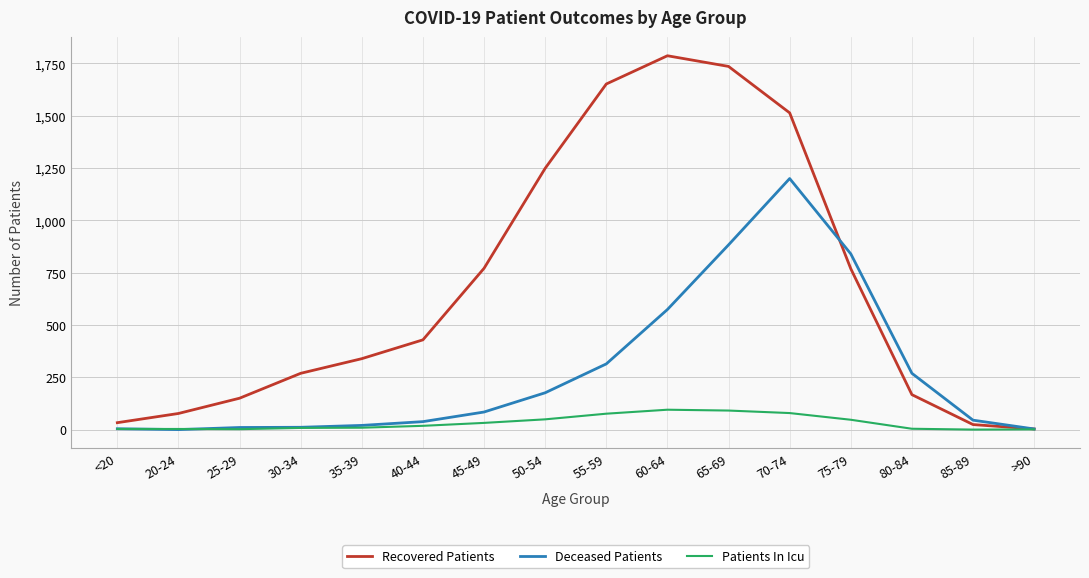

Which series has the largest range (max minus min)?

Recovered Patients